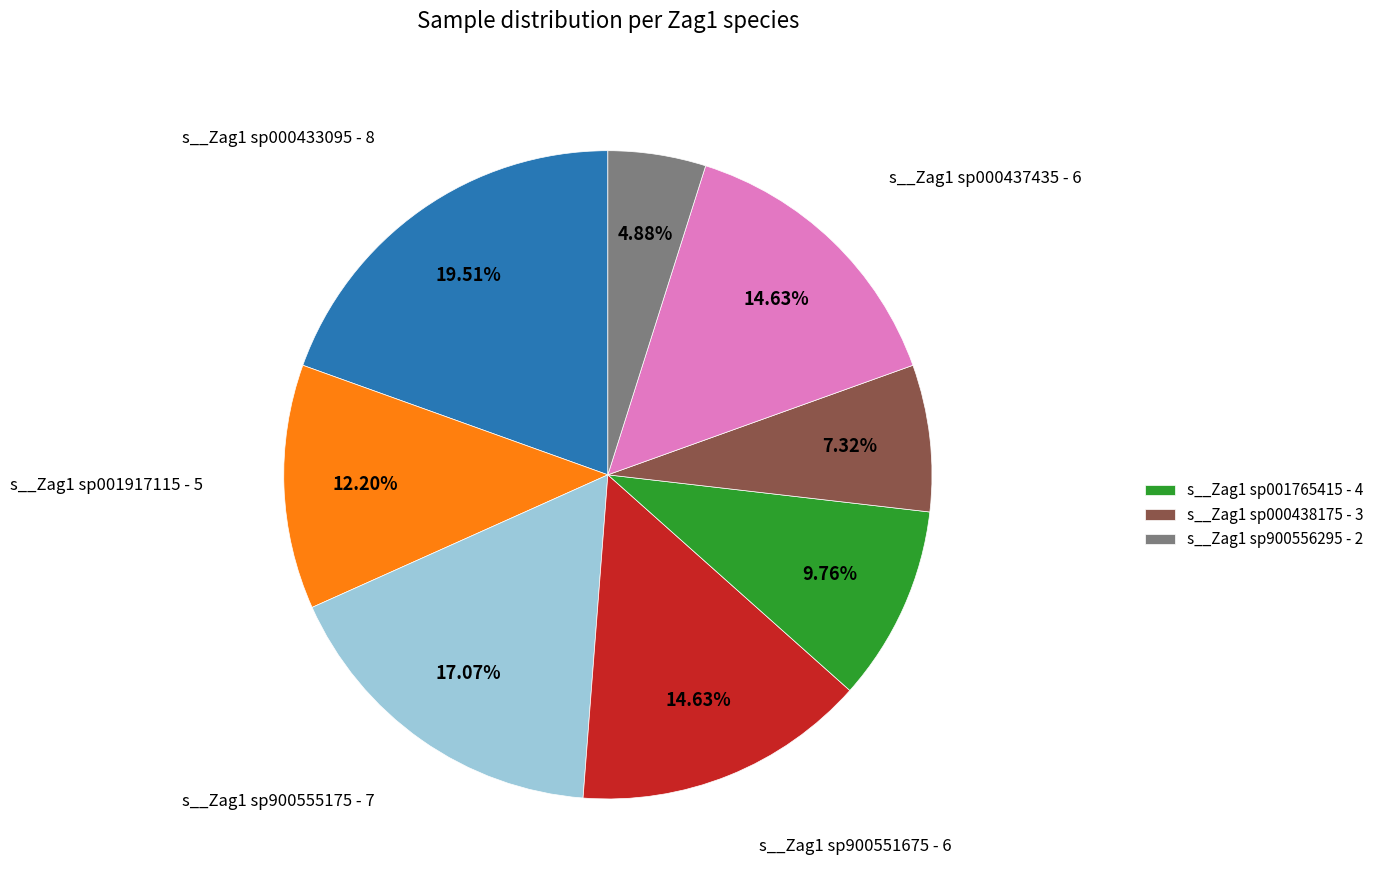

Does any single category account for the majority?

No